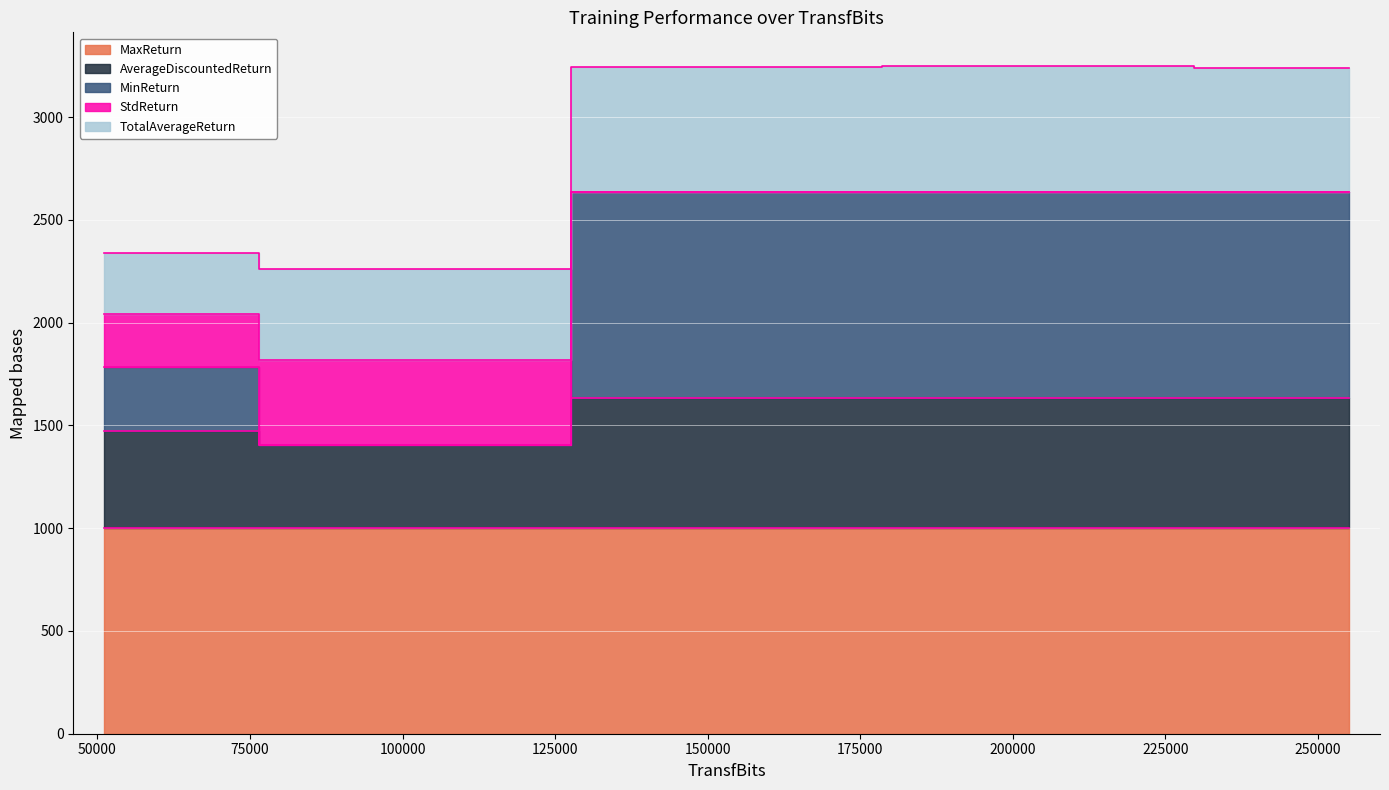

True or false: AverageDiscountedReturn and StdReturn intersect in this chart.

False